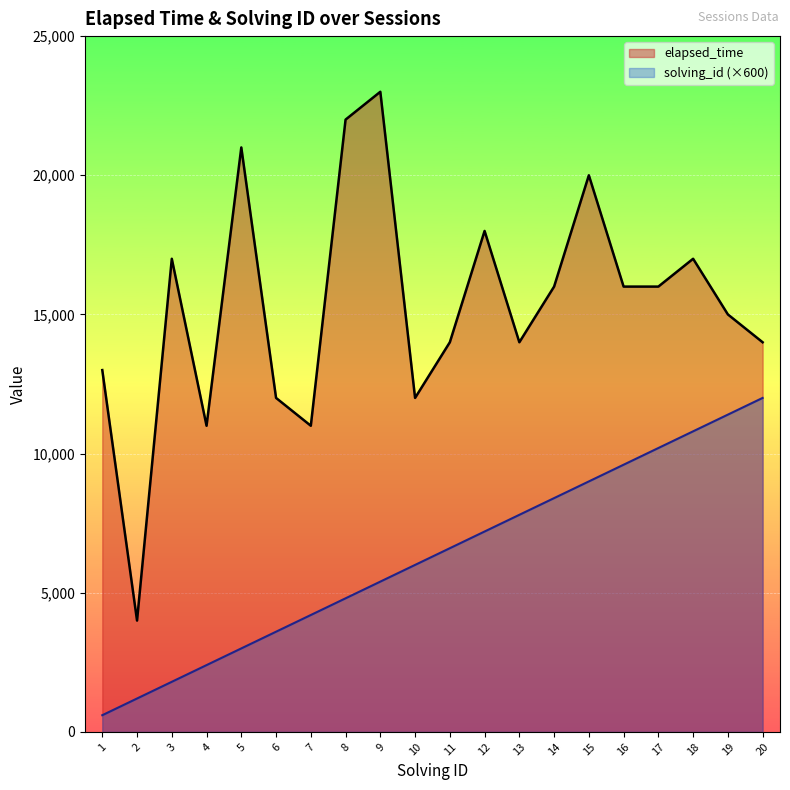

Reading left to right, list all the values displayed in this chart.

elapsed_time: 1=13000	2=4000	3=17000	4=11000	5=21000	6=12000	7=11000	8=22000	9=23000	10=12000	11=14000	12=18000	13=14000	14=16000	15=20000	16=16000	17=16000	18=17000	19=15000	20=14000
solving_id: 1=600	2=1200	3=1800	4=2400	5=3000	6=3600	7=4200	8=4800	9=5400	10=6000	11=6600	12=7200	13=7800	14=8400	15=9000	16=9600	17=10200	18=10800	19=11400	20=12000